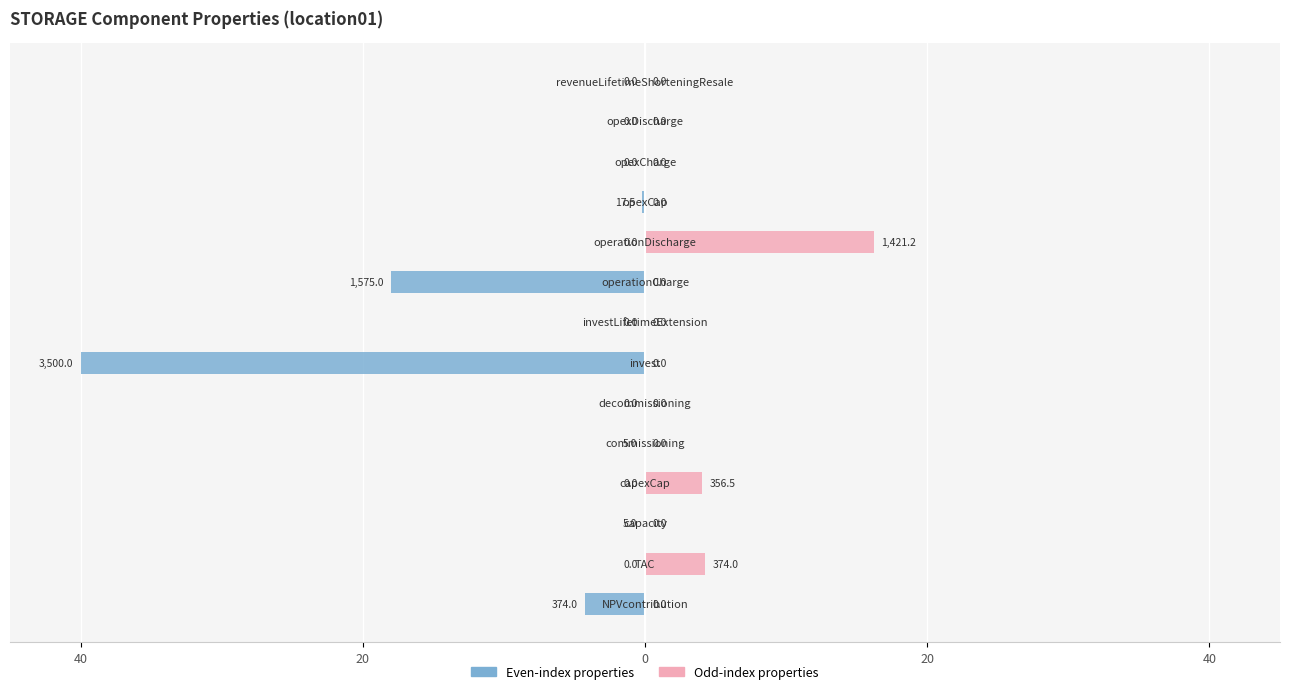

Does the chart contain stacked bars?

No